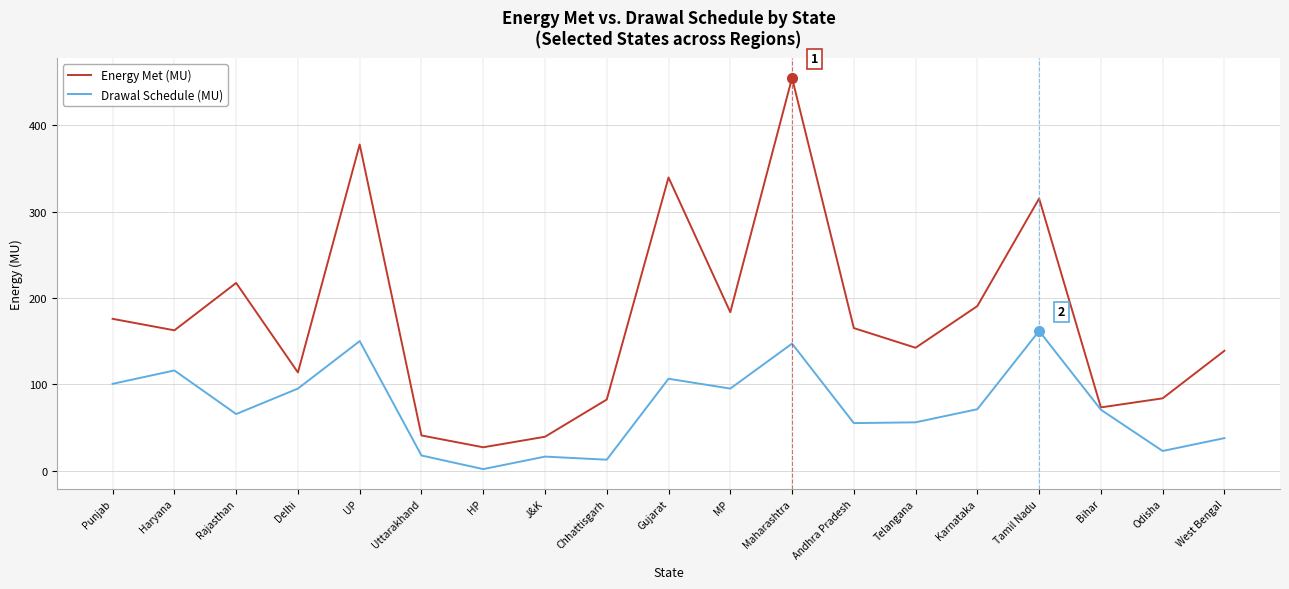

What is the minimum value shown in the chart?

1.8